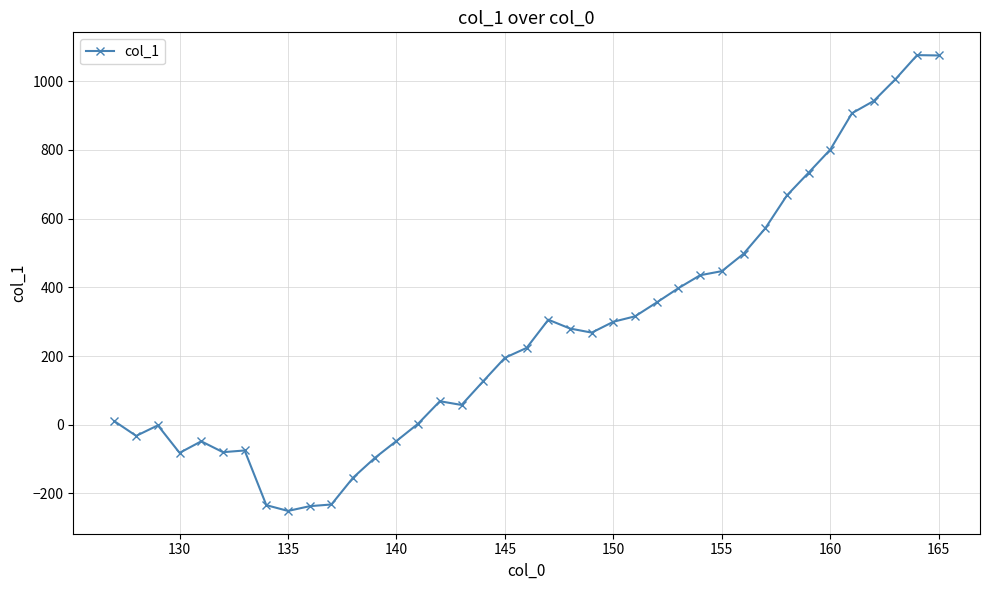

How many lines are shown in the chart?

1